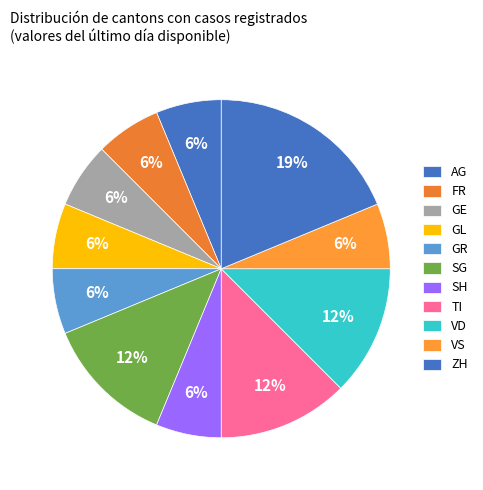

How many slices are in this pie chart?

11